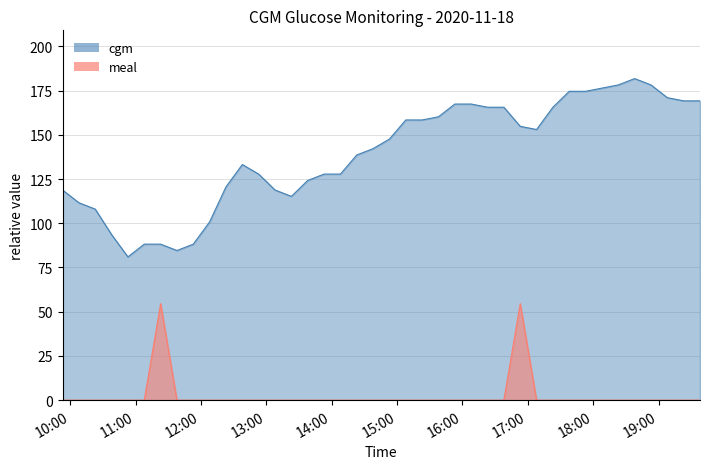

Reading left to right, what are all the values shown in this chart?

cgm: 118.8	111.6	108.0	93.6	81.0	88.2	88.2	84.6	88.2	100.8	120.6	133.2	127.8	118.8	115.2	124.2	127.8	127.8	138.6	142.2	147.6	158.4	158.4	160.2	167.4	167.4	165.6	165.6	154.8	153.0	165.6	174.6	174.6	176.4	178.2	181.8	178.2	171.0	169.2	169.2
meal: 0.0	0.0	0.0	0.0	0.0	0.0	54.5	0.0	0.0	0.0	0.0	0.0	0.0	0.0	0.0	0.0	0.0	0.0	0.0	0.0	0.0	0.0	0.0	0.0	0.0	0.0	0.0	0.0	54.5	0.0	0.0	0.0	0.0	0.0	0.0	0.0	0.0	0.0	0.0	0.0